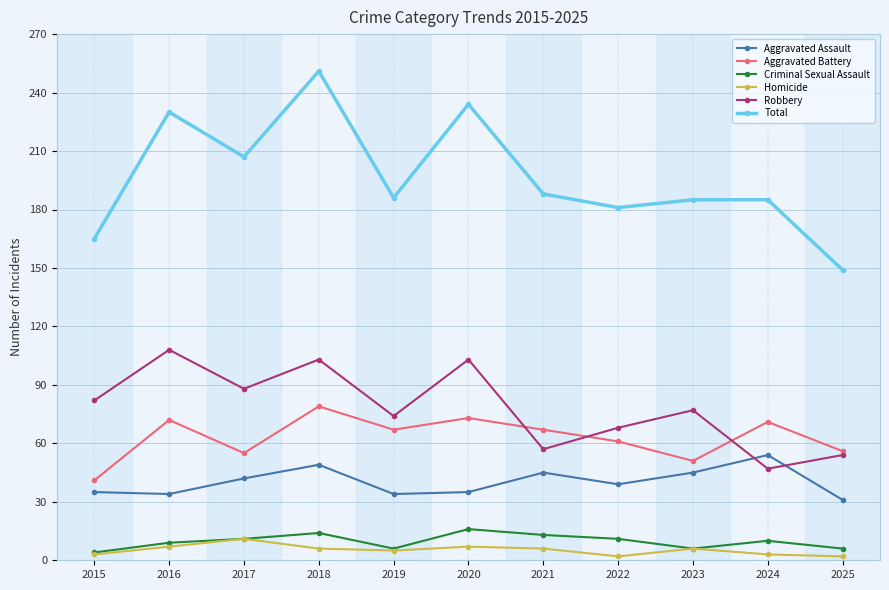

What is the total value across all series at 2015?

330